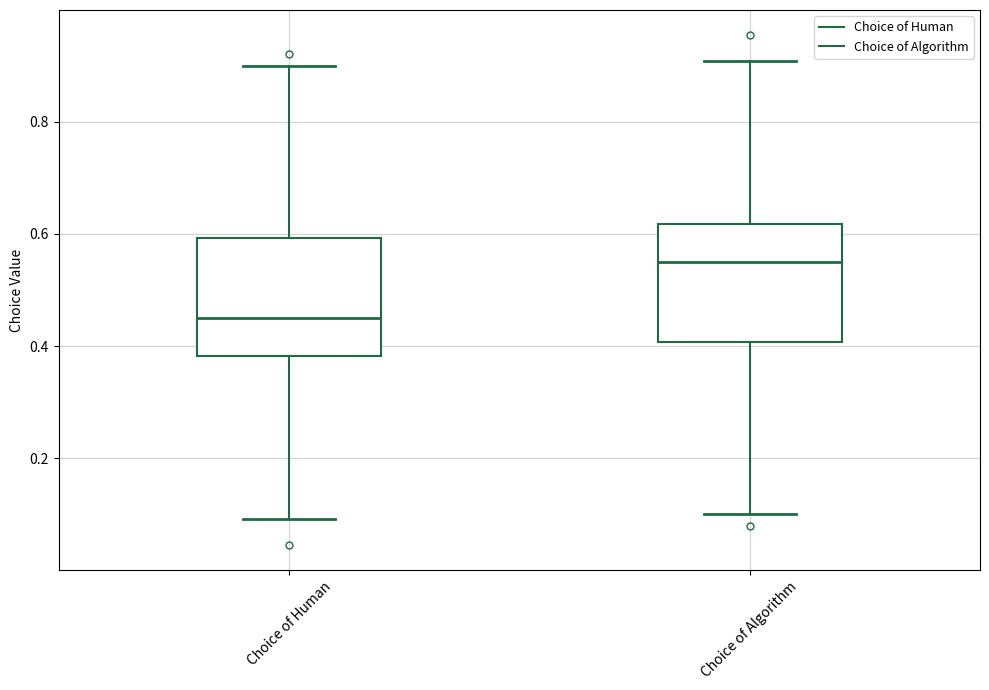

Where is the upper edge of the box for Choice of Algorithm on the y-axis? The values are not printed on the chart, so give them approximately, as read against the axis.

0.62